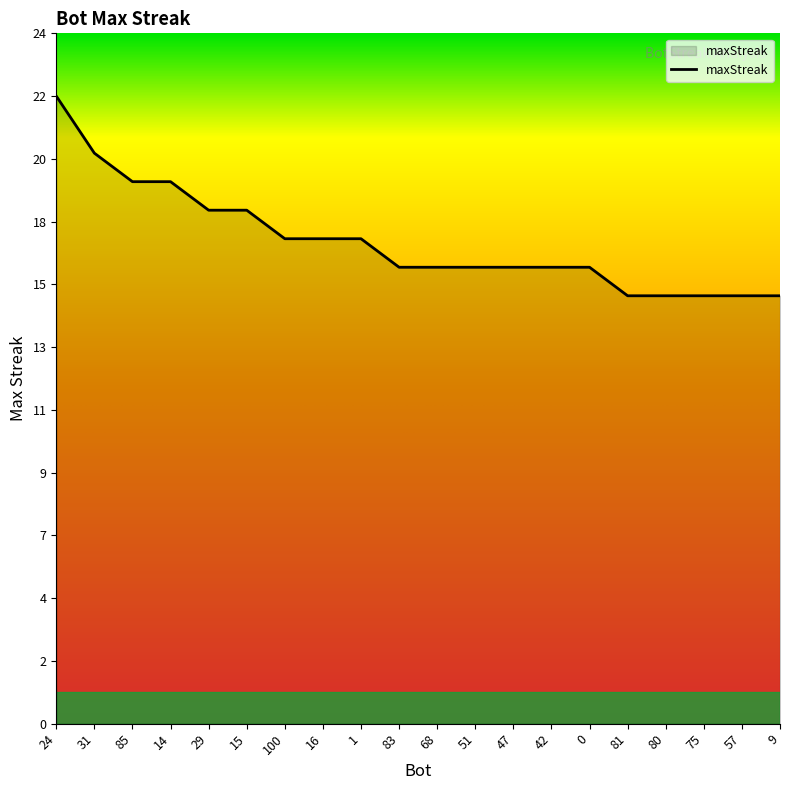

Is this an area chart (filled region under the line)?

Yes